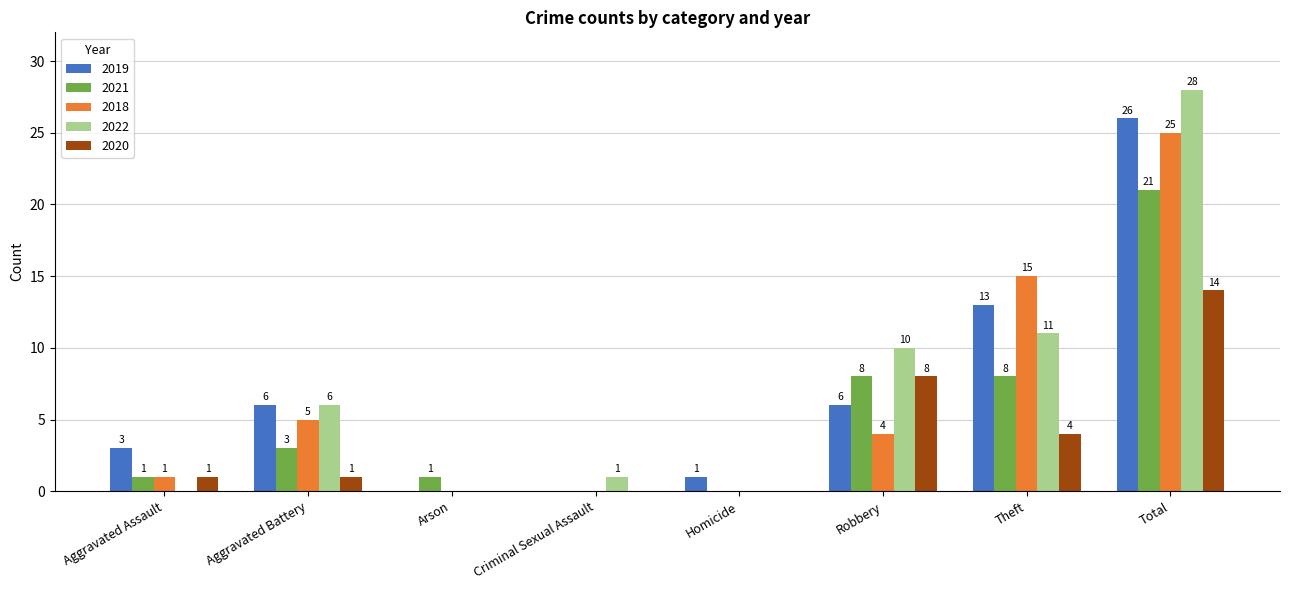

Where is 2022 nearest to the value 14?

Theft